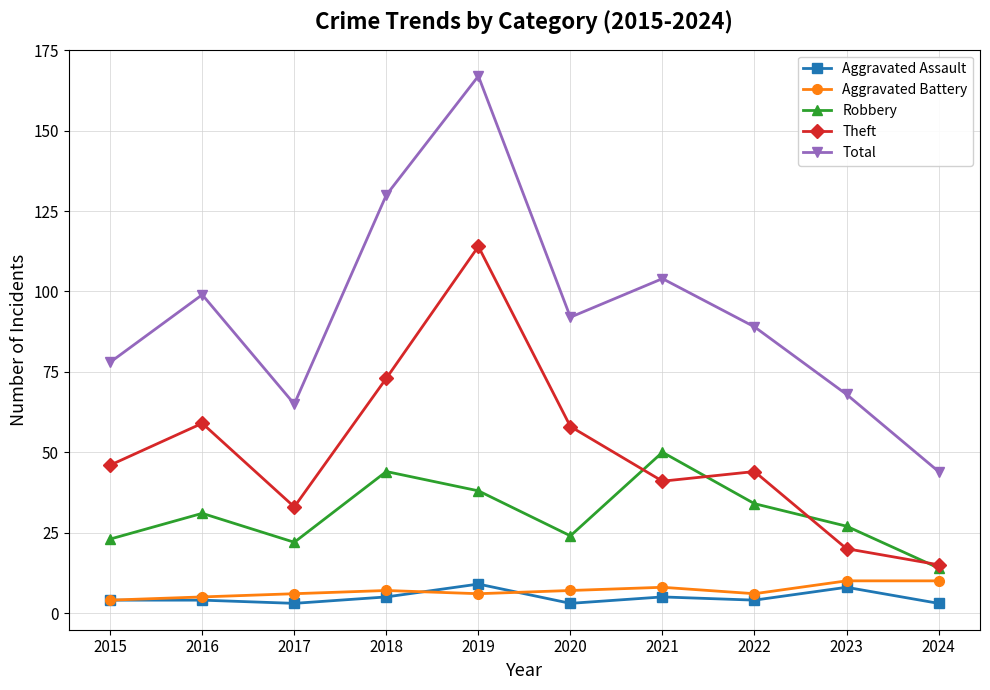

At which label does Total first exceed 92?

2016